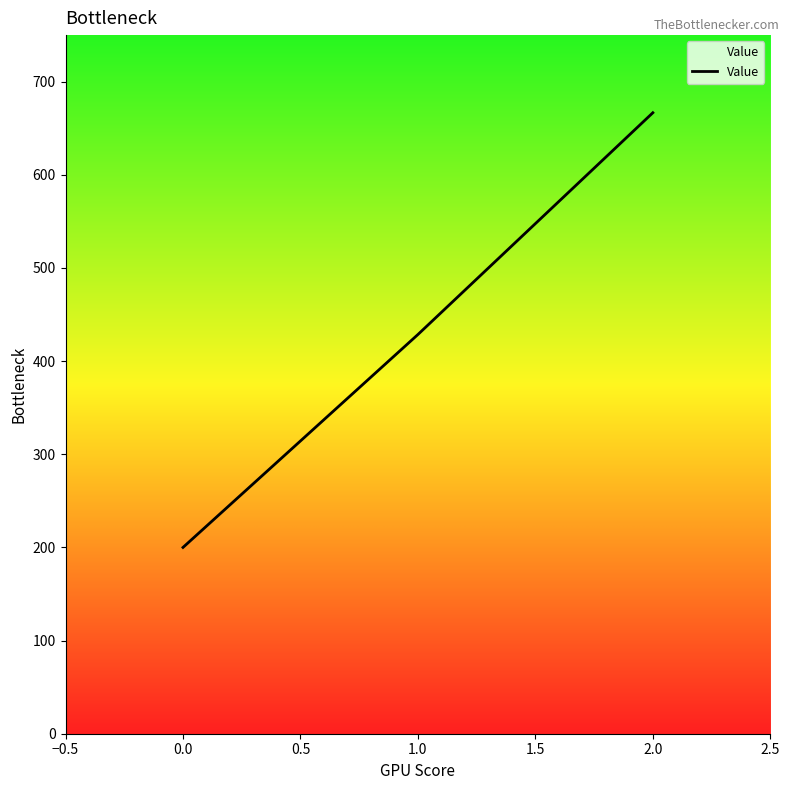

Rank the categories by value from lowest to highest.

0.0, 1.0, 2.0